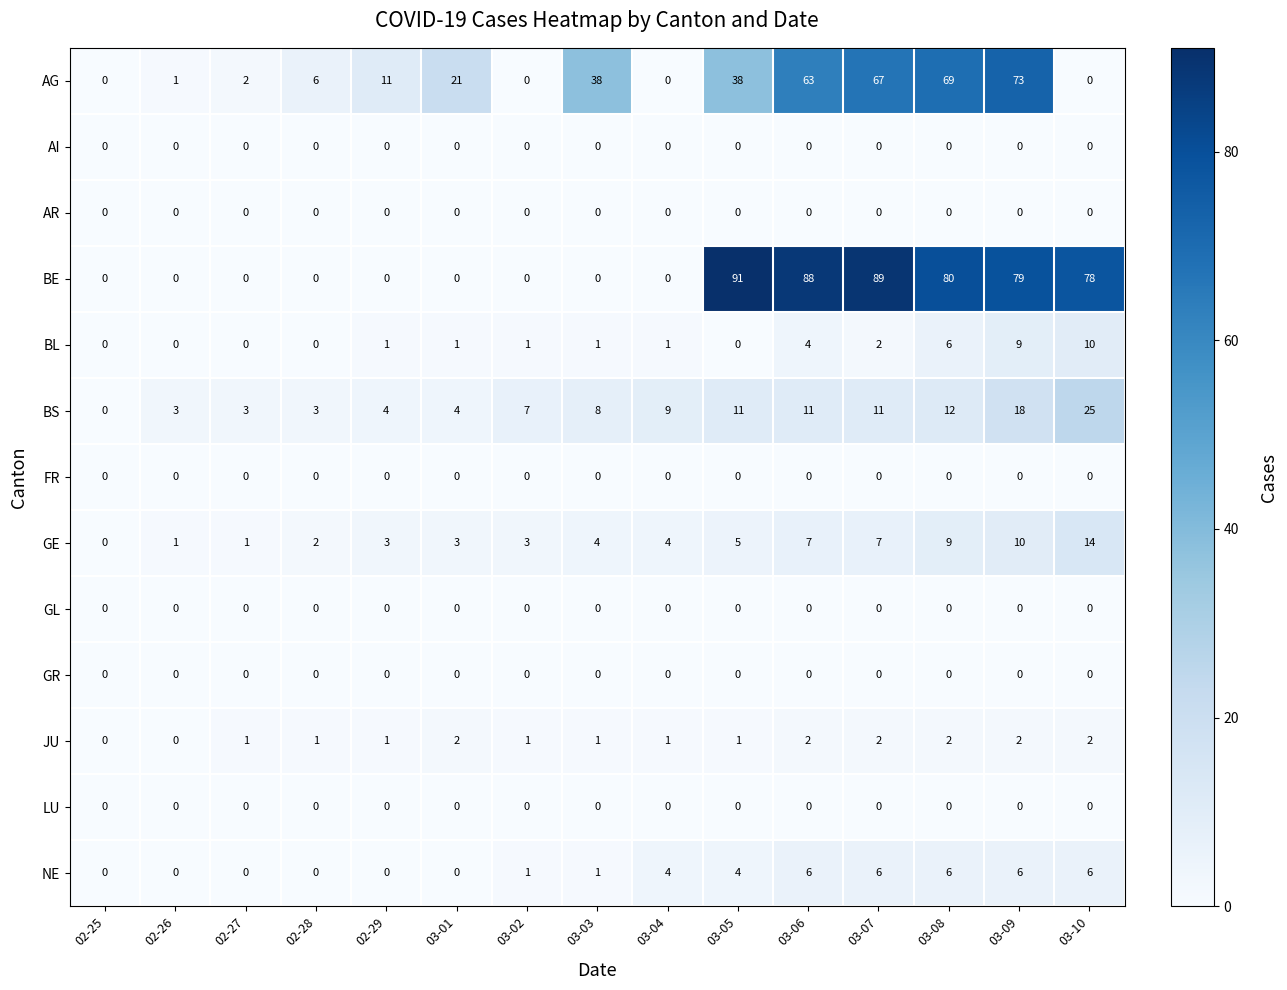

Is it true that JU equals 1 at 03-06?

False